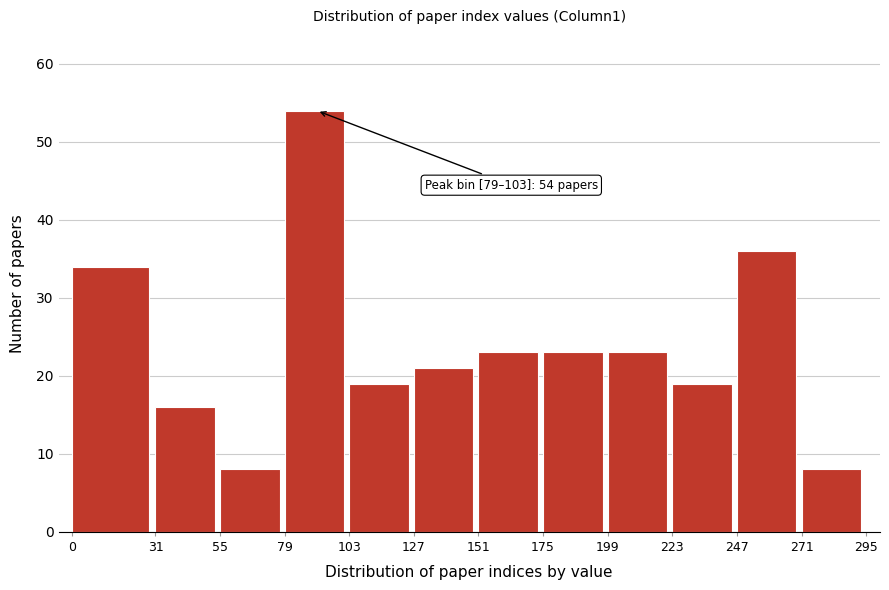

Over which range of the x-axis is the bar tallest?

79 to 103